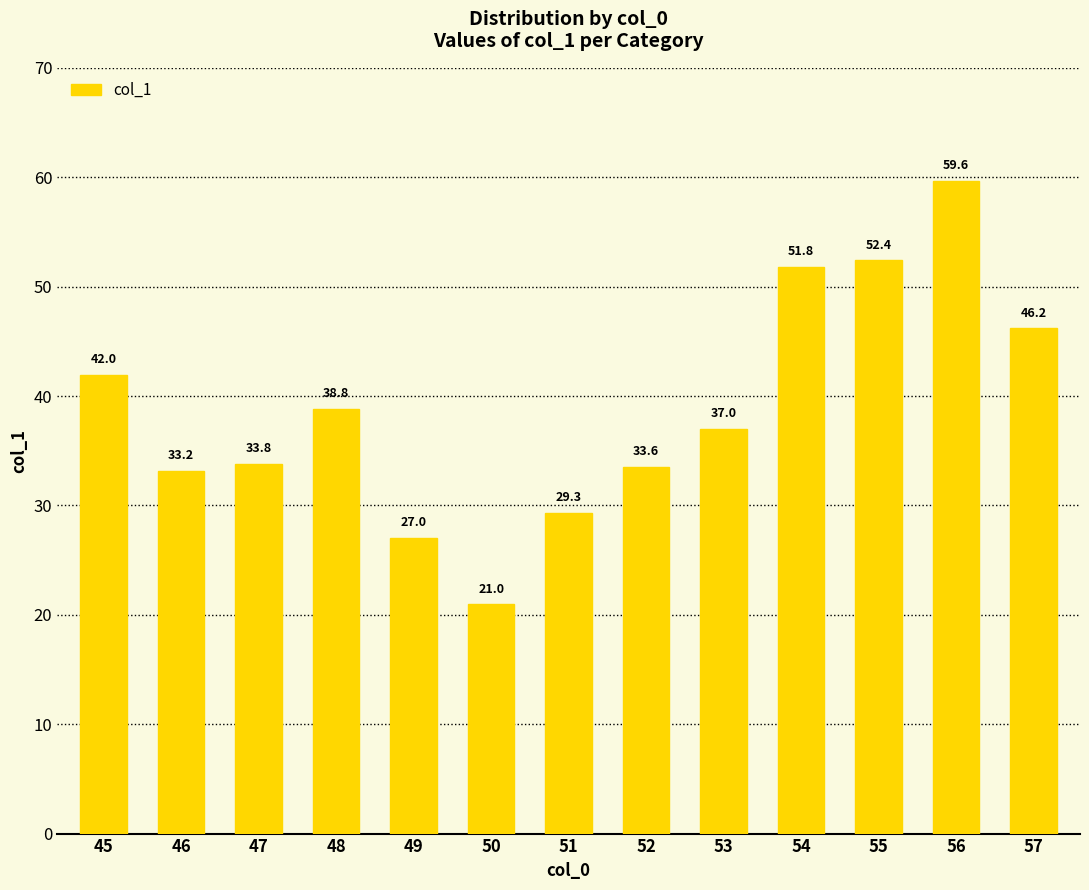

Rank the categories by value from lowest to highest.

50, 49, 51, 46, 52, 47, 53, 48, 45, 57, 54, 55, 56